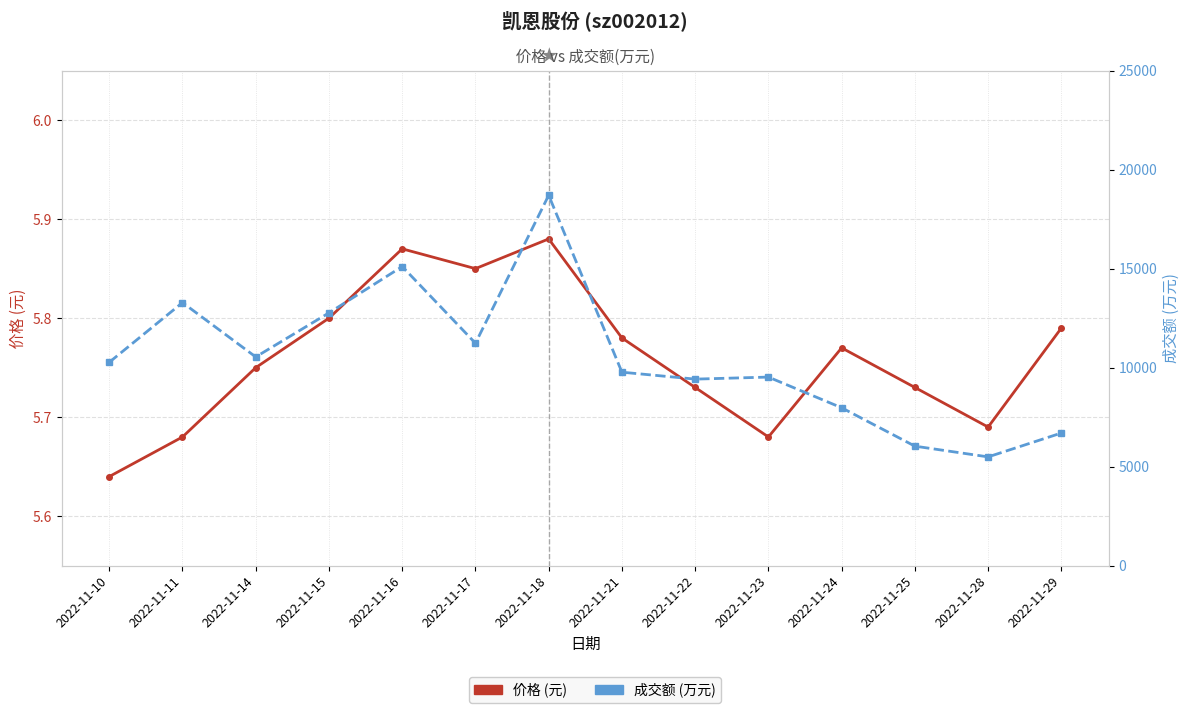

True or false: 成交额(万元) has a value of 24667.2 at 2022-11-16.

False